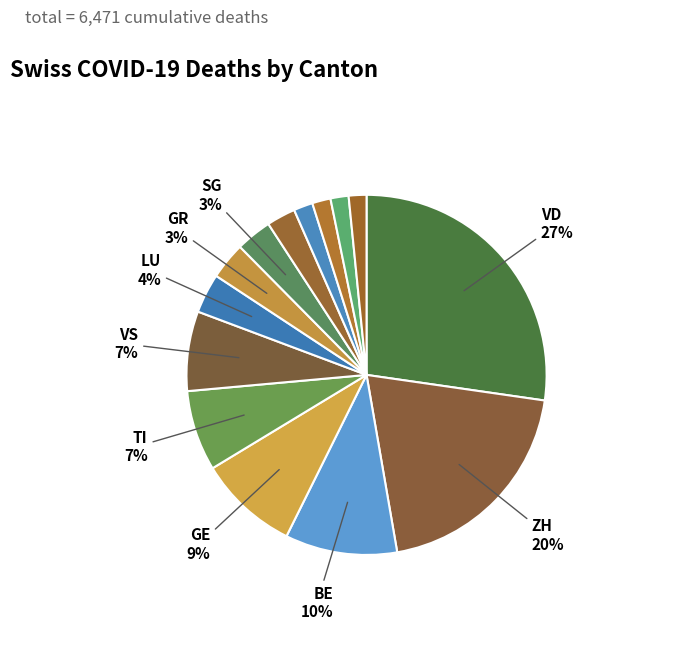

Count the number of slices in the pie.

14